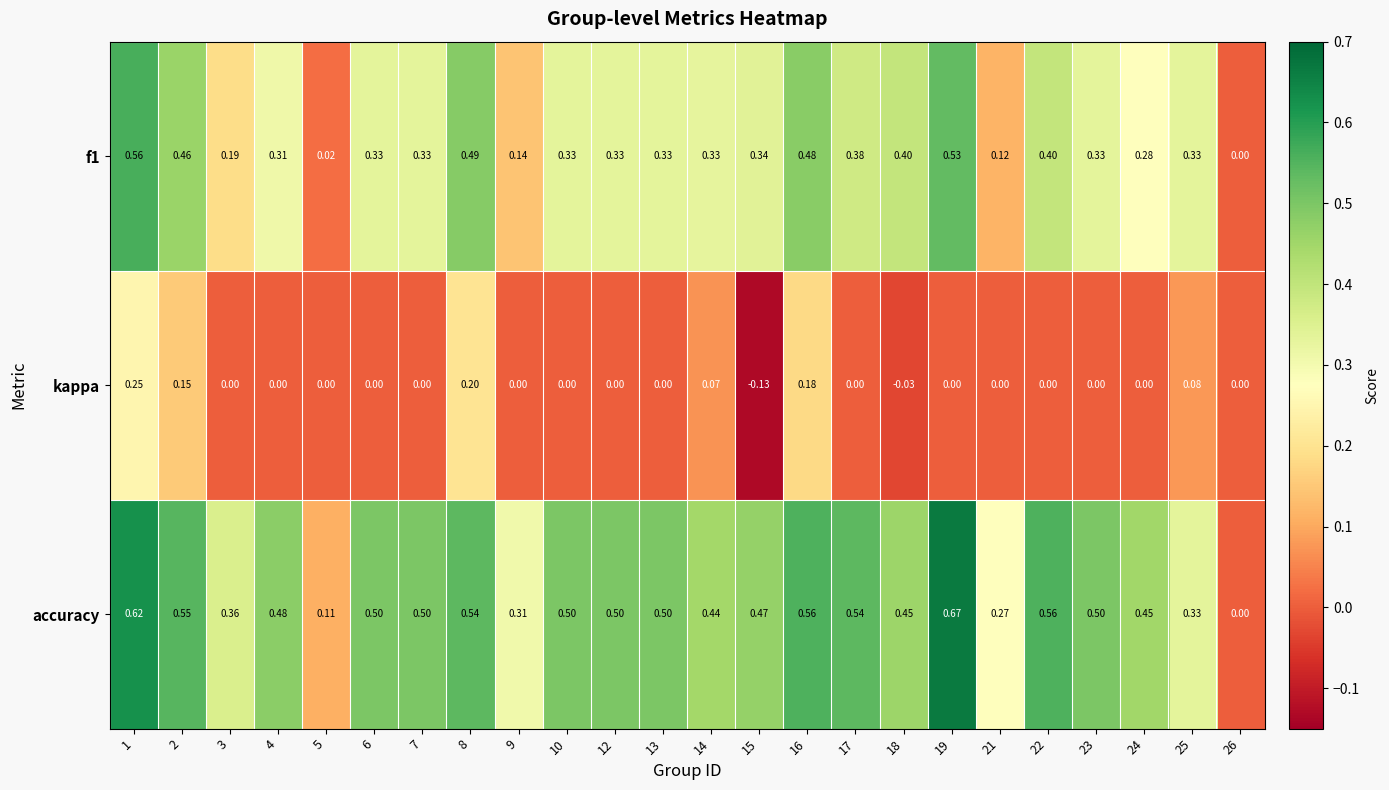

Which series has the widest spread of values?

accuracy